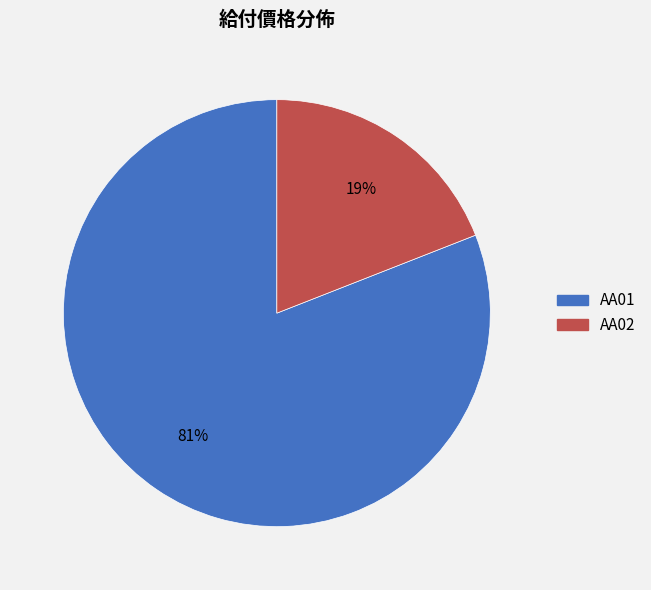

What percentage is the AA02 slice, to the nearest percent?

19%